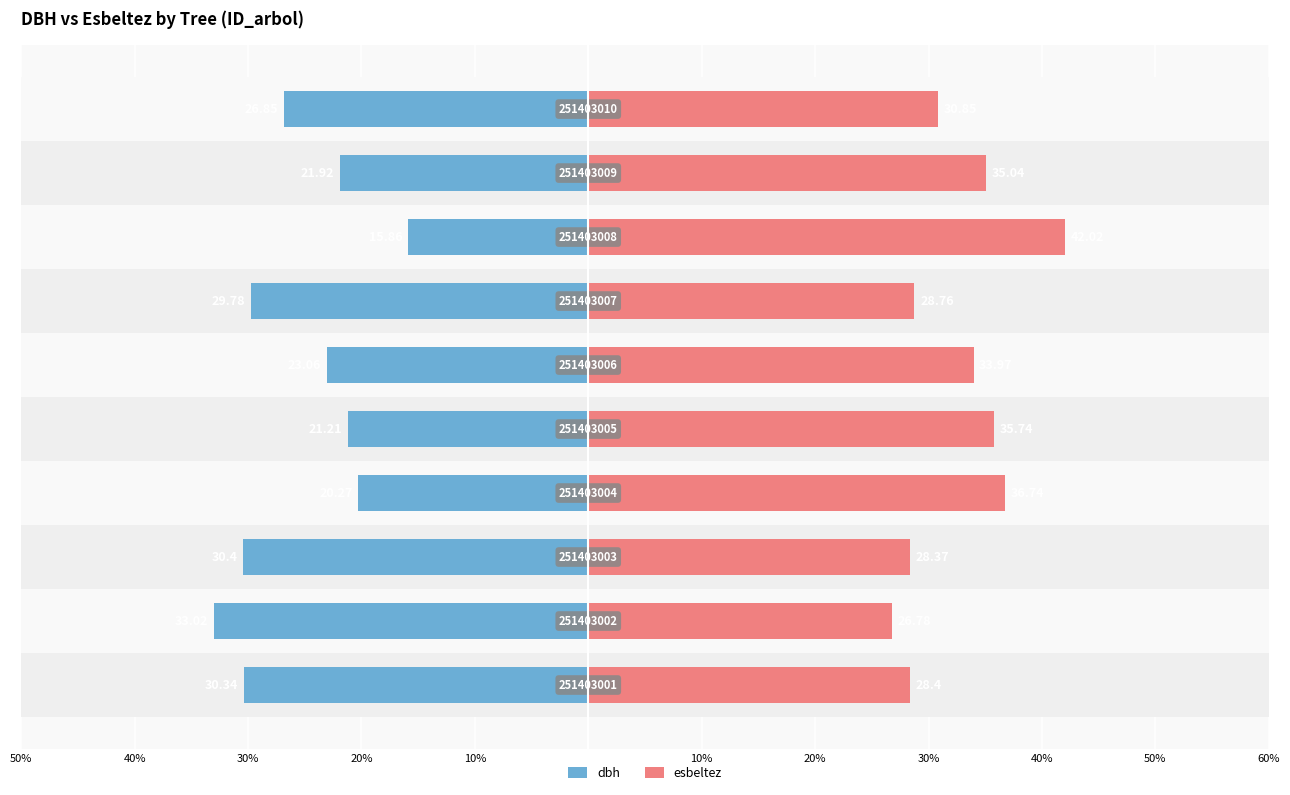

Is it true that dbh equals -36.8 at 50%?

False